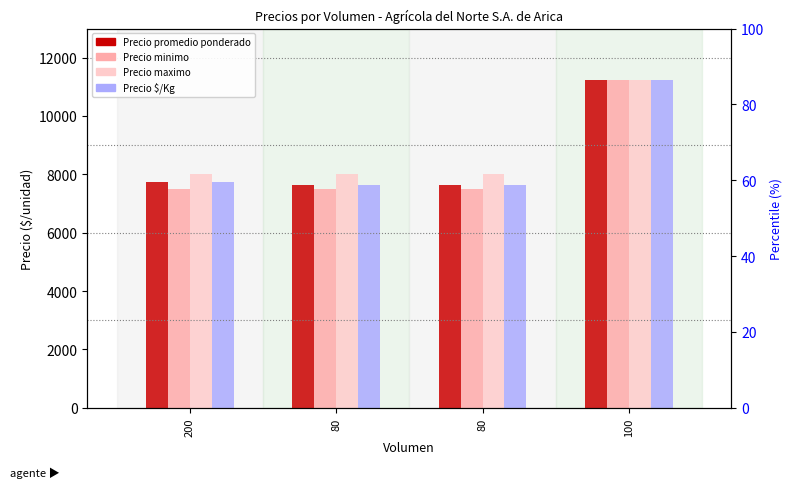

How many series are shown in this chart?

4